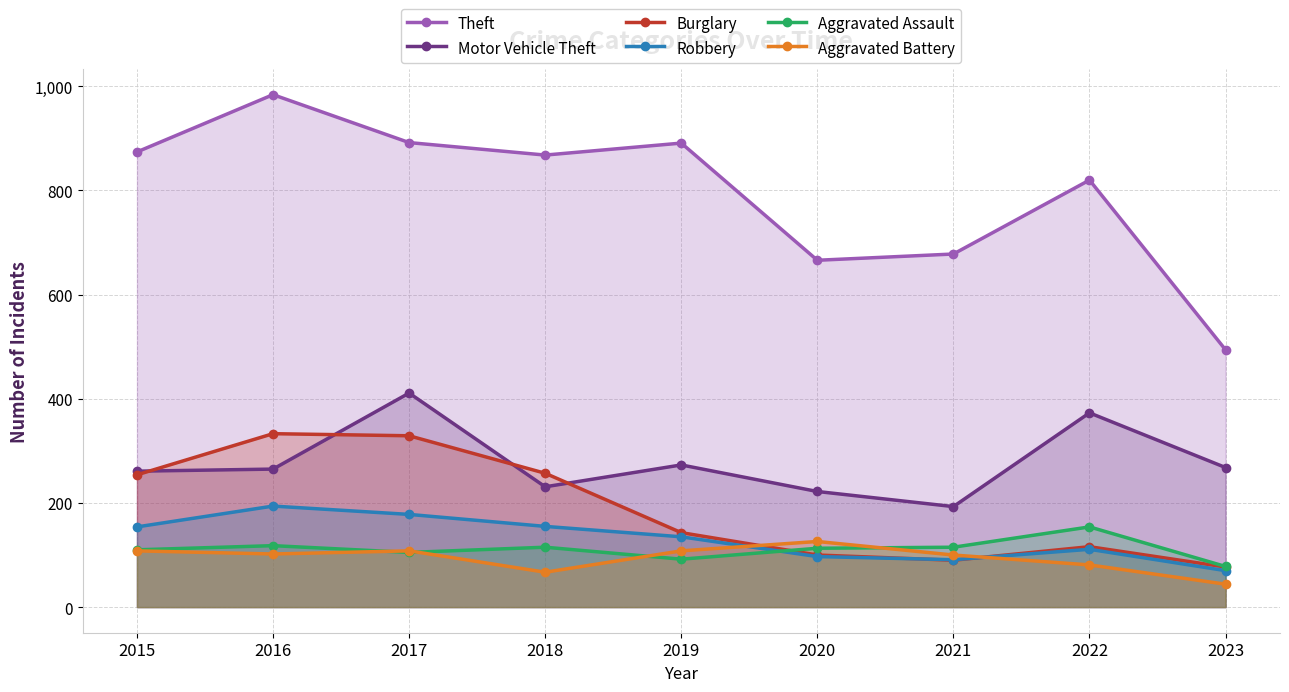

What is the difference between the maximum and minimum values in the Motor Vehicle Theft series?

218